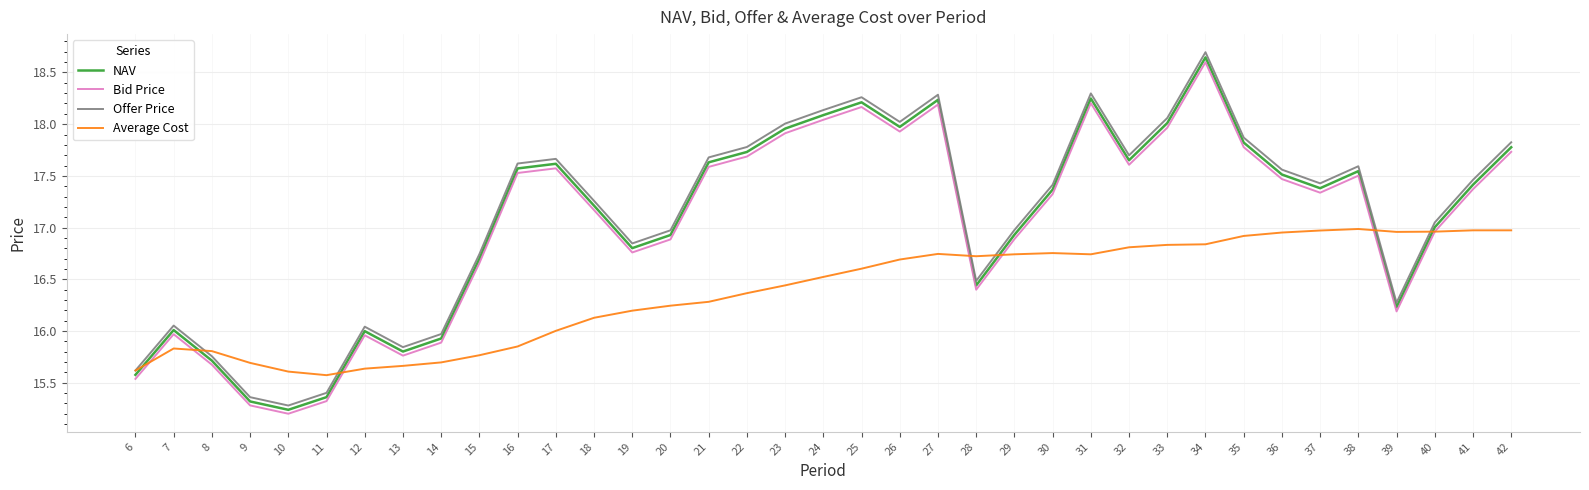

After their last crossing, which series has the higher values: NAV or Average Cost?

NAV